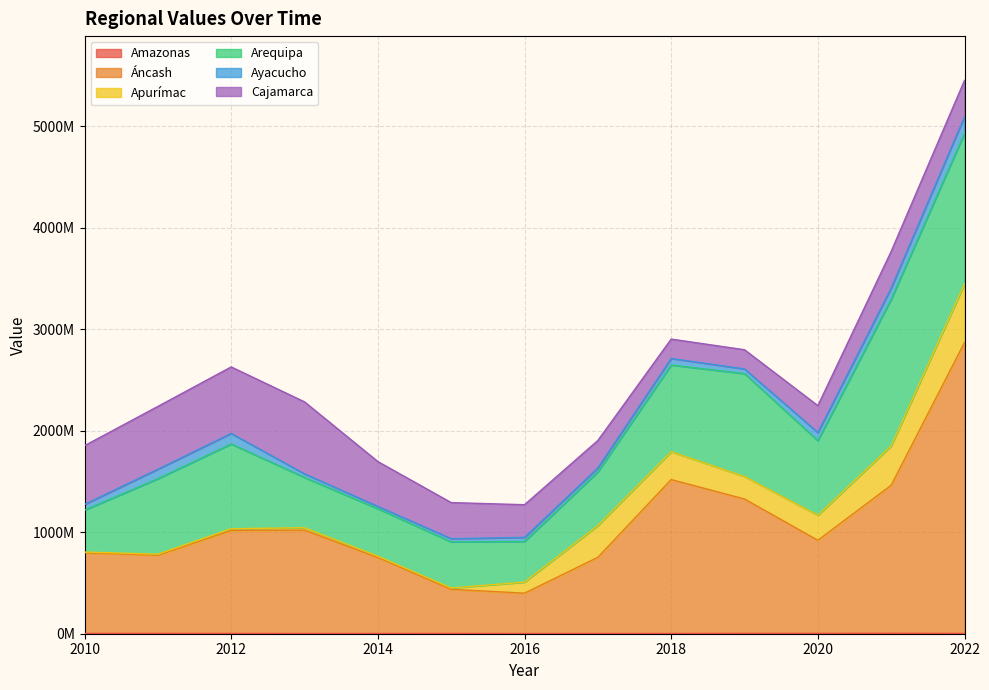

Is it true that Amazonas equals 2978617.0 at 2013?

False